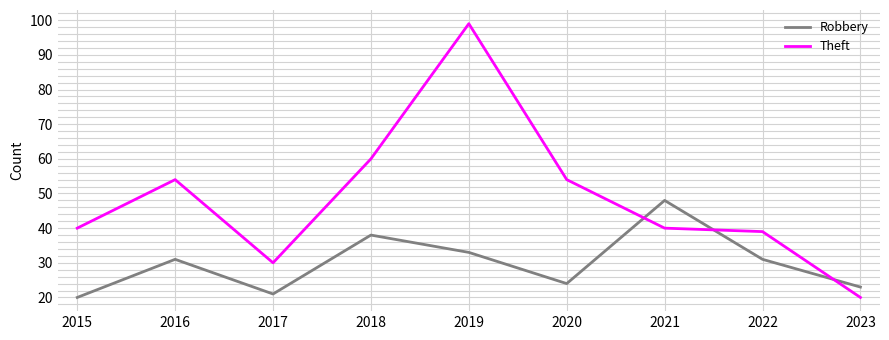

True or false: Robbery has more than 2 interior local peaks.

True